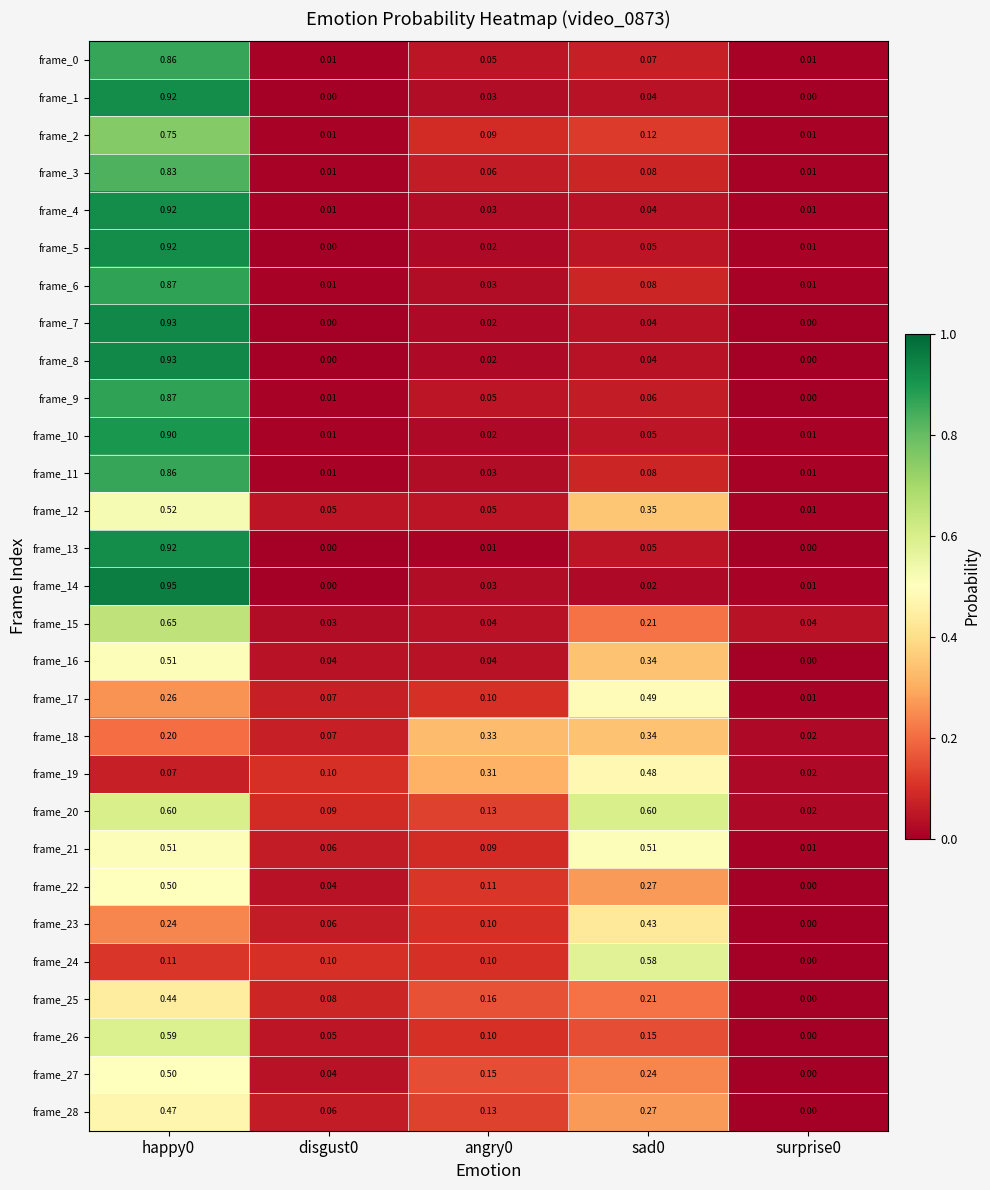

Is the value of frame_13 at happy0 greater than the value of frame_20 at surprise0?

Yes